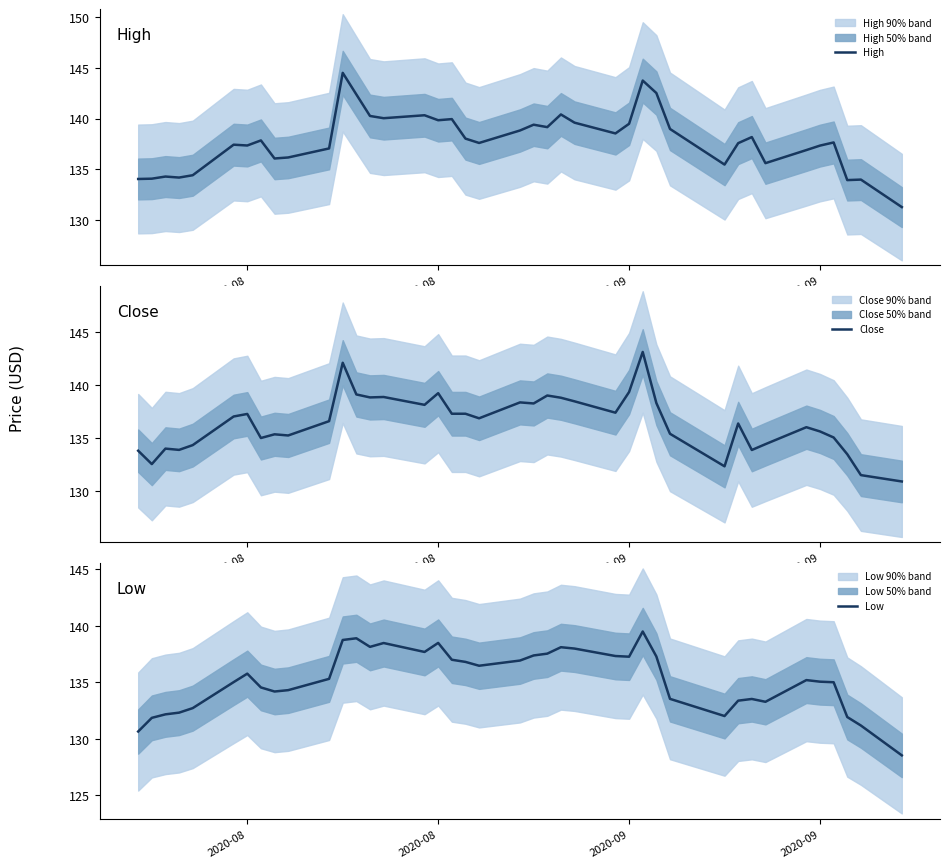

Where is the first local minimum for Close?

2020-08